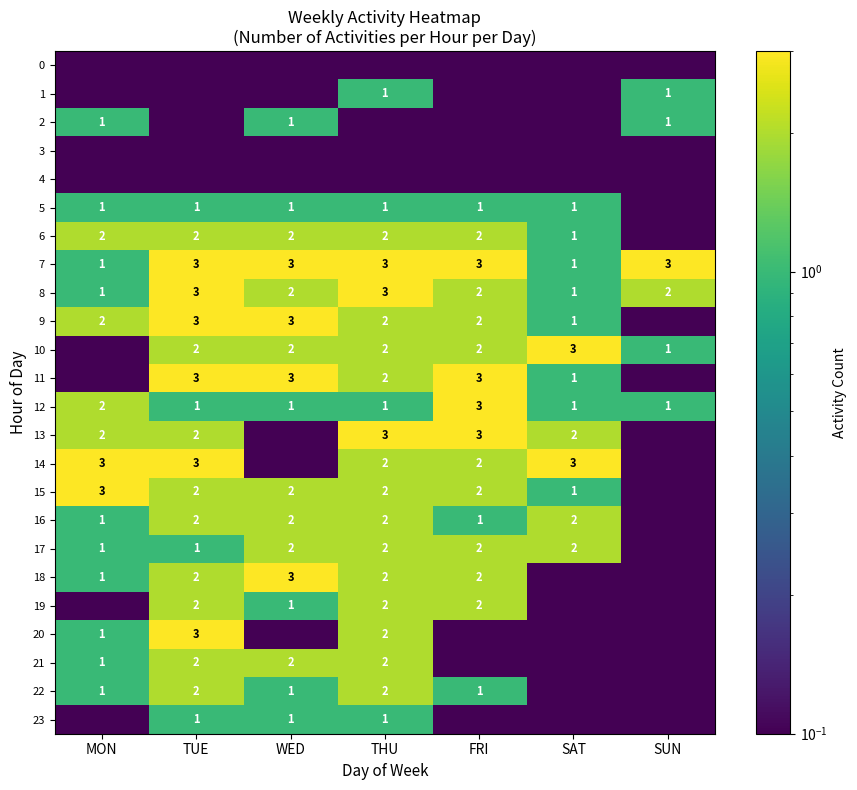

The value of 21 at TUE is 2.0. True or false?

True